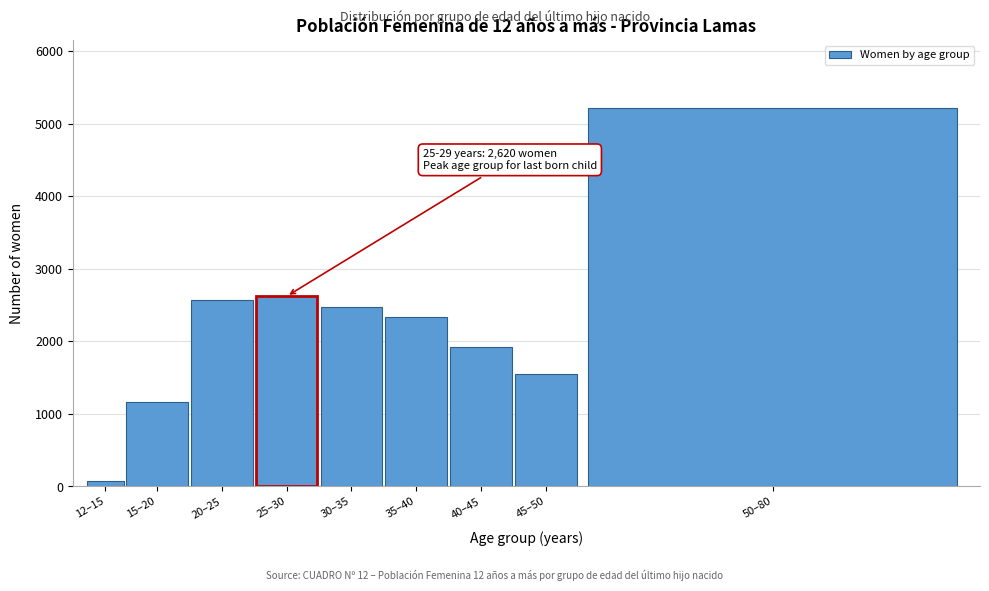

Reading left to right, extract all data points from this chart.

70	1157	2568	2620	2475	2330	1919	1554	5209